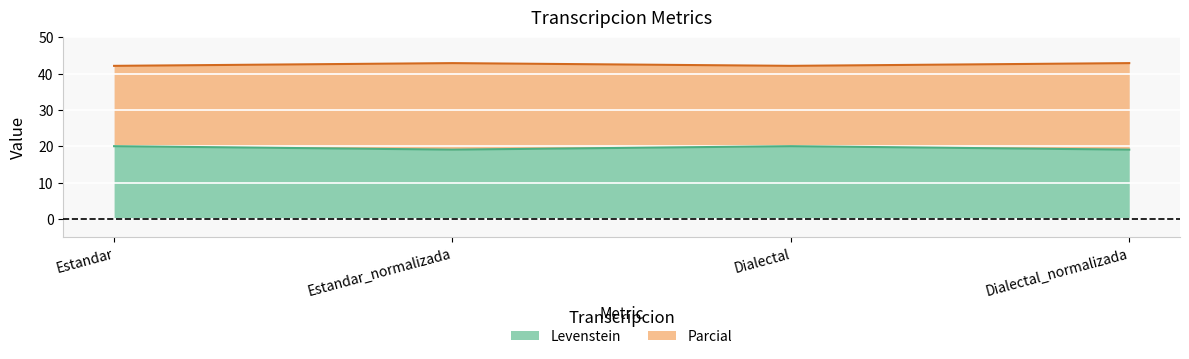

What is the sum of the Parcial values at Estandar and Estandar_normalizada?

85.0